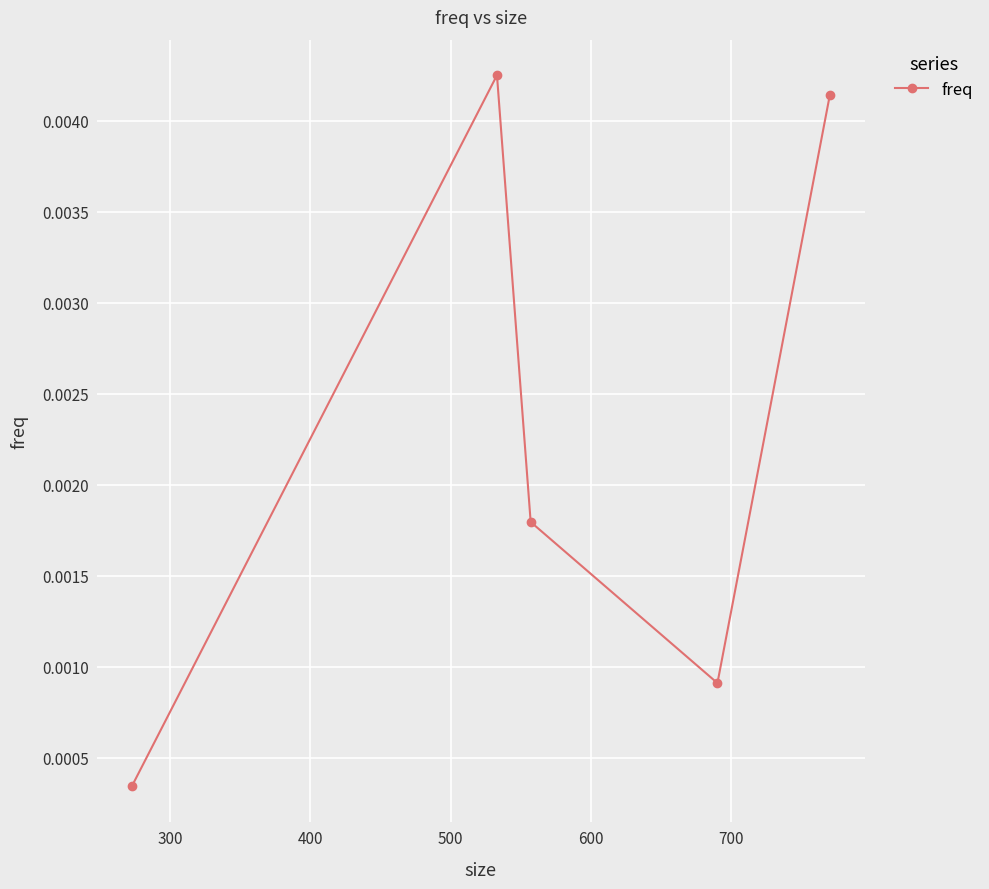

Does the chart display data point markers on the line(s)?

Yes